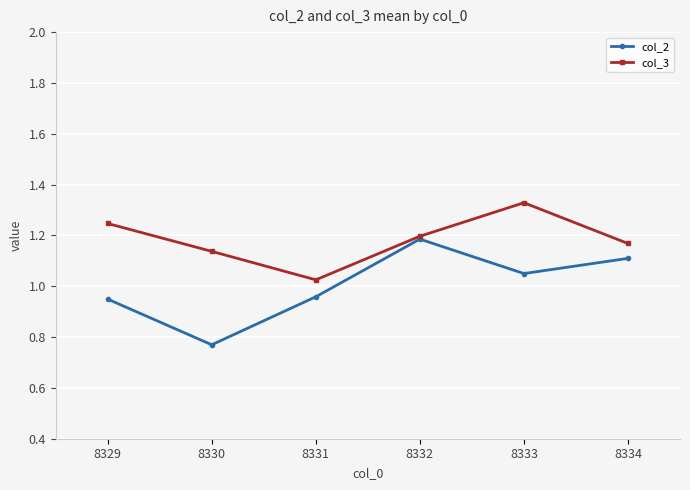

The col_2 series shows 1.9 at 8333. True or false?

False